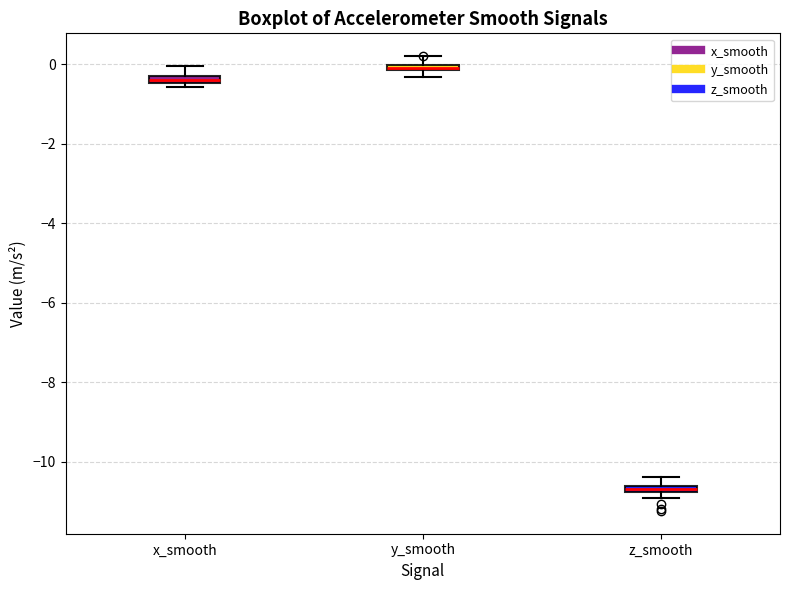

Which box has the lowest median line?

z_smooth